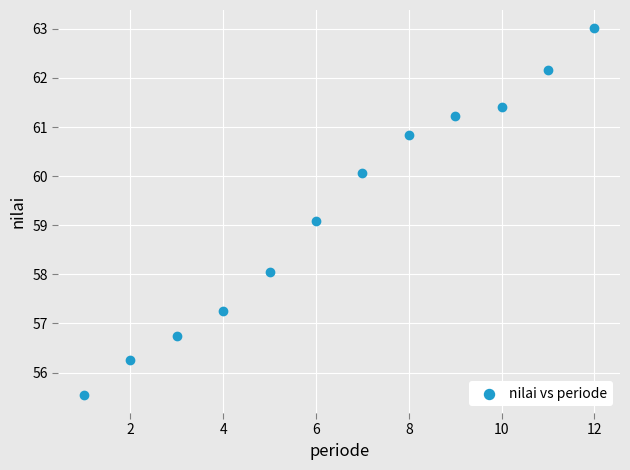

What Y value in the scatter plot is closest to 59?

59.1